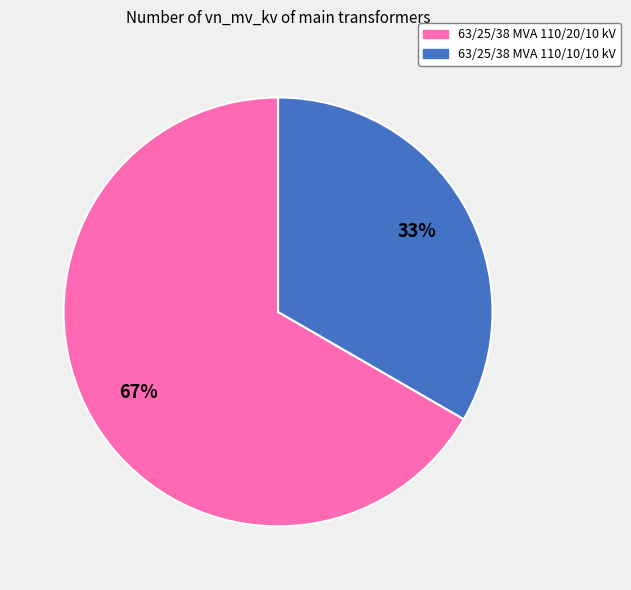

What is the ratio of the value at 63/25/38 MVA 110/20/10 kV to the value at 63/25/38 MVA 110/10/10 kV?

2.0